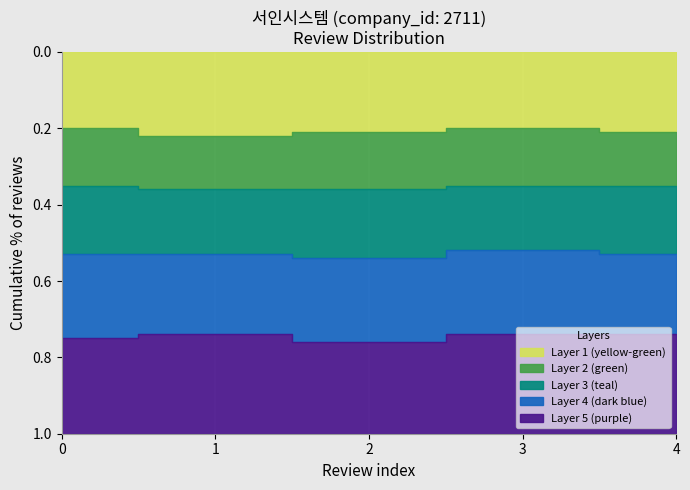

Reading left to right, list all the values displayed in this chart.

Layer 1 (yellow-green): 0.2	0.2	0.2	0.2	0.2
Layer 2 (green): 0.1	0.1	0.1	0.1	0.1
Layer 3 (teal): 0.2	0.2	0.2	0.2	0.2
Layer 4 (dark blue): 0.2	0.2	0.2	0.2	0.2
Layer 5 (purple): 0.2	0.3	0.2	0.3	0.3